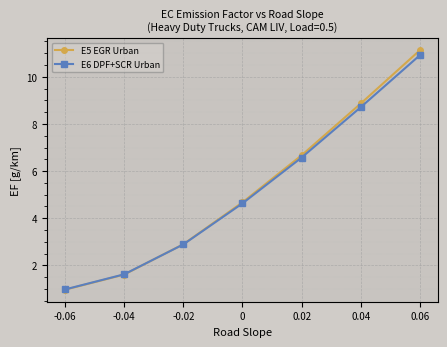

True or false: E6 DPF+SCR Urban has more than 1 interior local peaks.

False